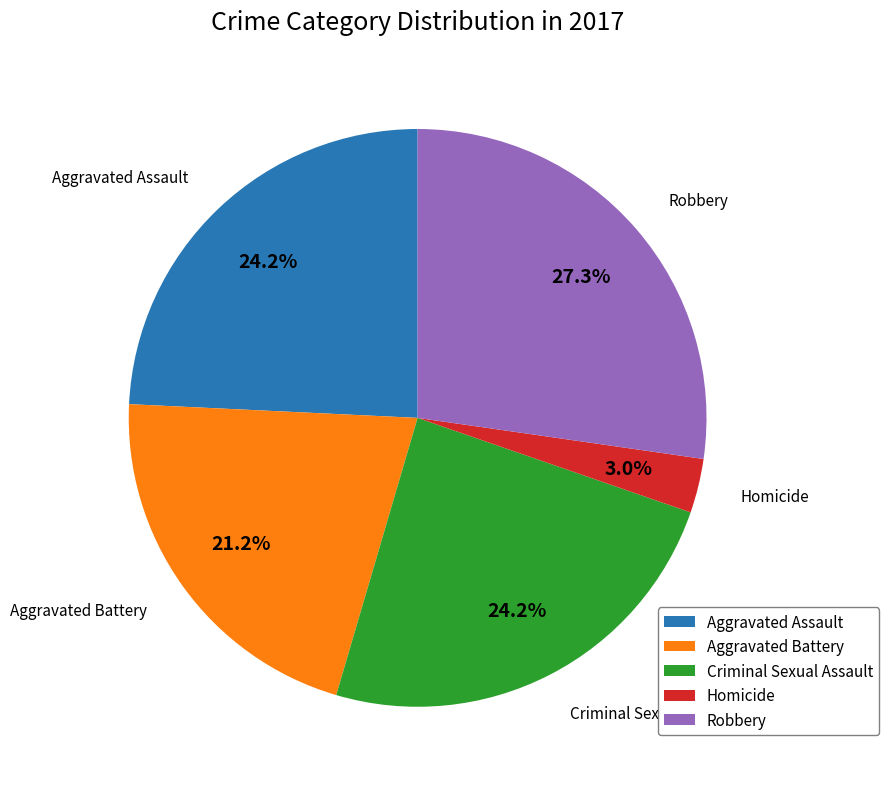

To the nearest percent, what is the average slice percentage?

20%